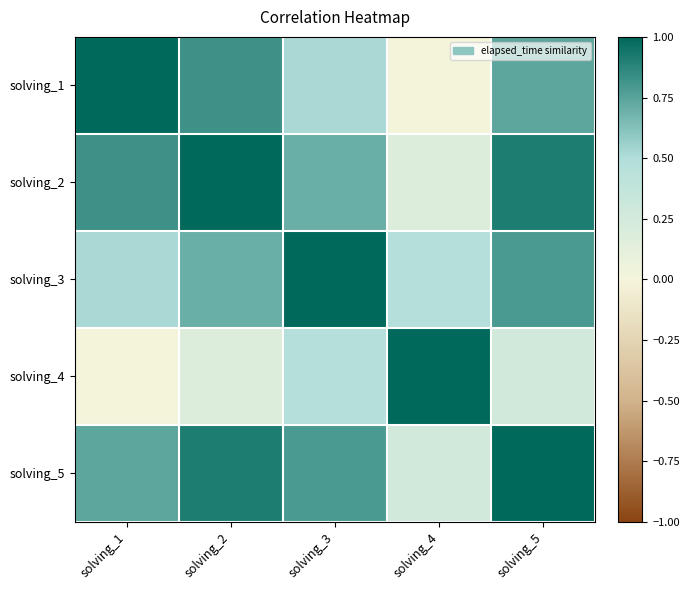

What is the total value across all series at solving_4?

1.9